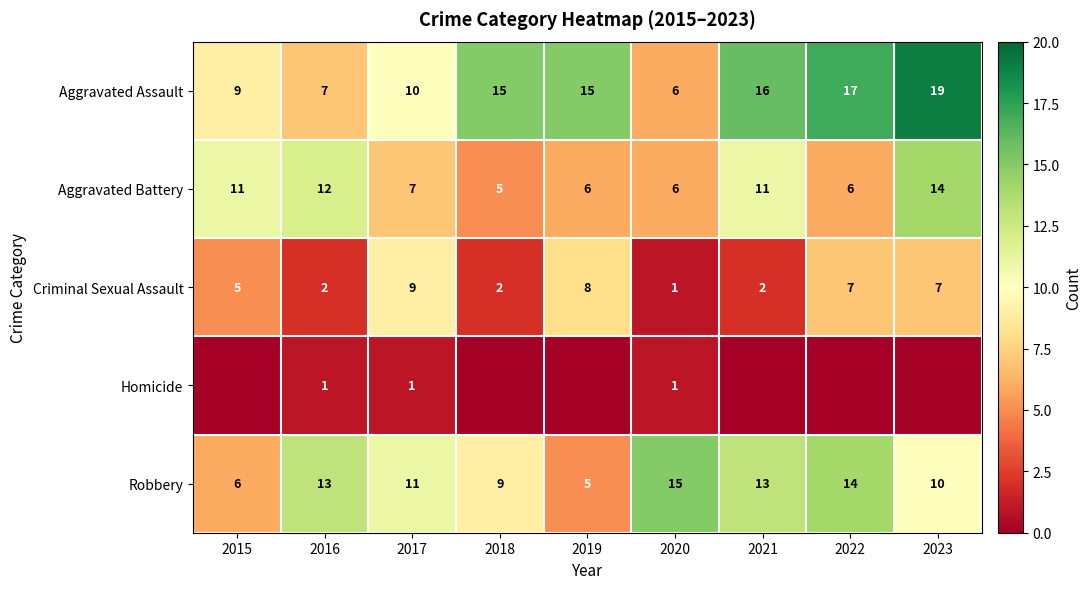

Where is Robbery nearest to the value 10?

2023